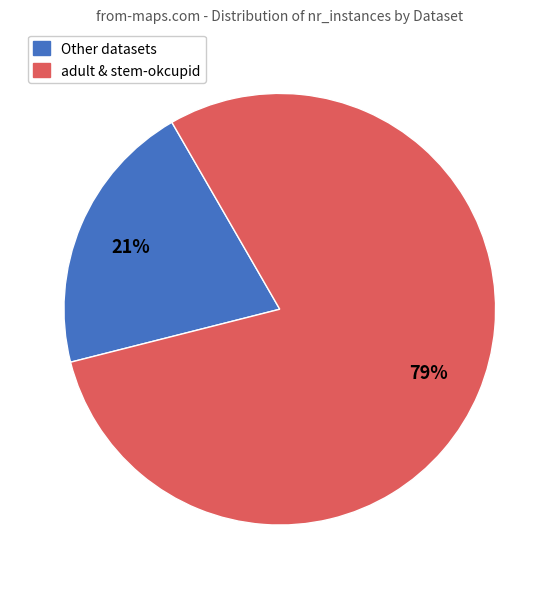

Which category has the smallest portion of the pie?

Other datasets